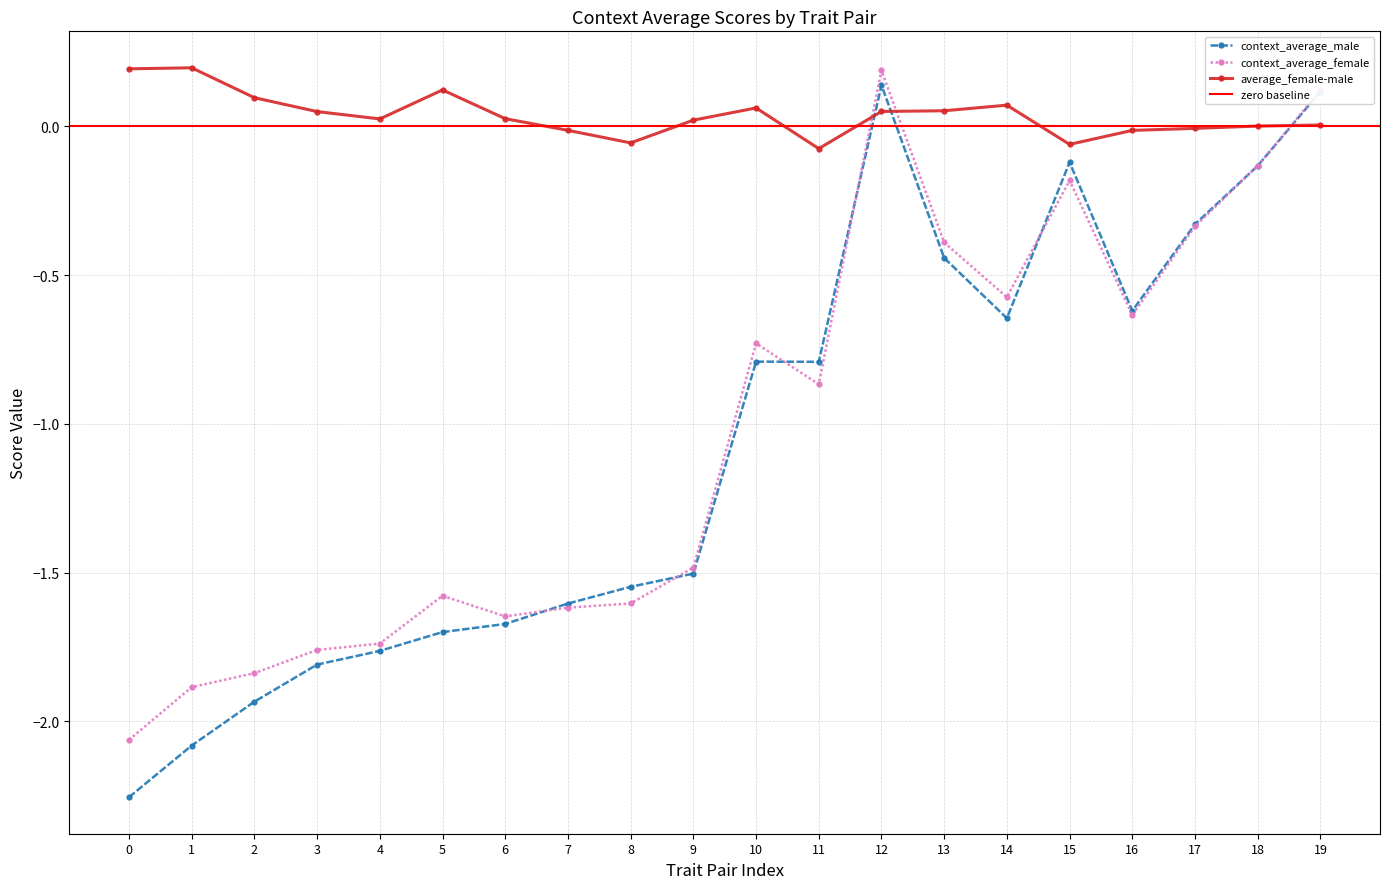

Is it true that context_average_male equals -2.1 at 1?

True